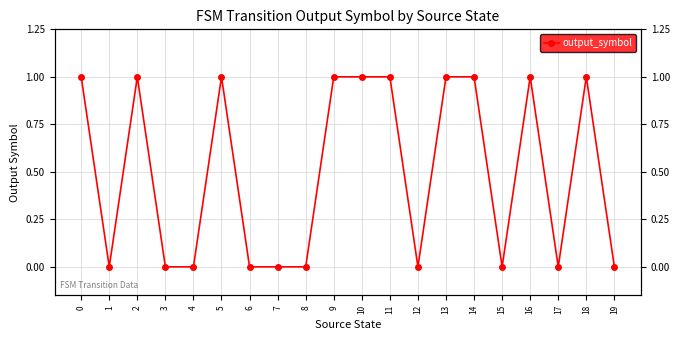

How many lines are shown in the chart?

1